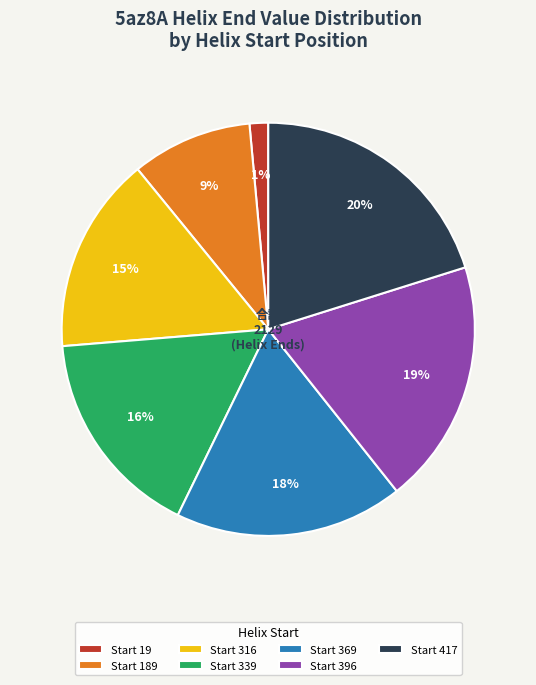

Is the sum of Start 339 and Start 417 greater than half?

No